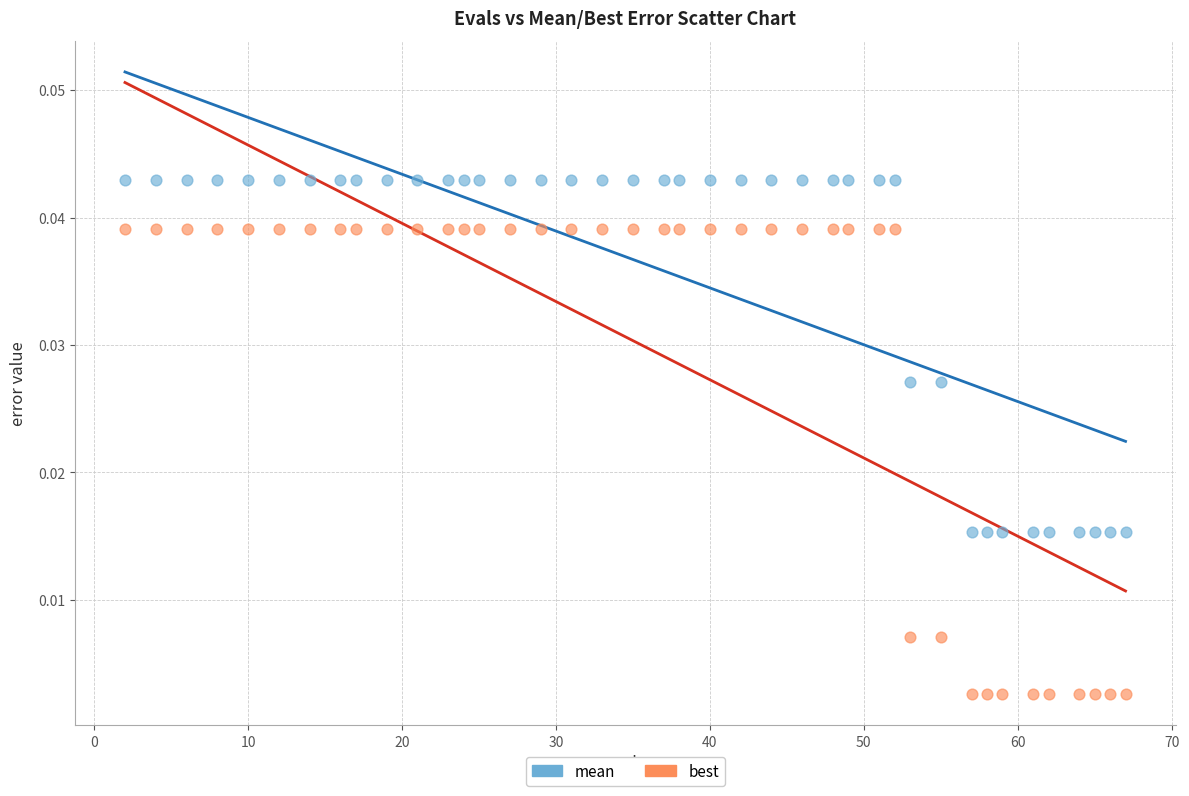

Which series contains the highest Y value?

mean